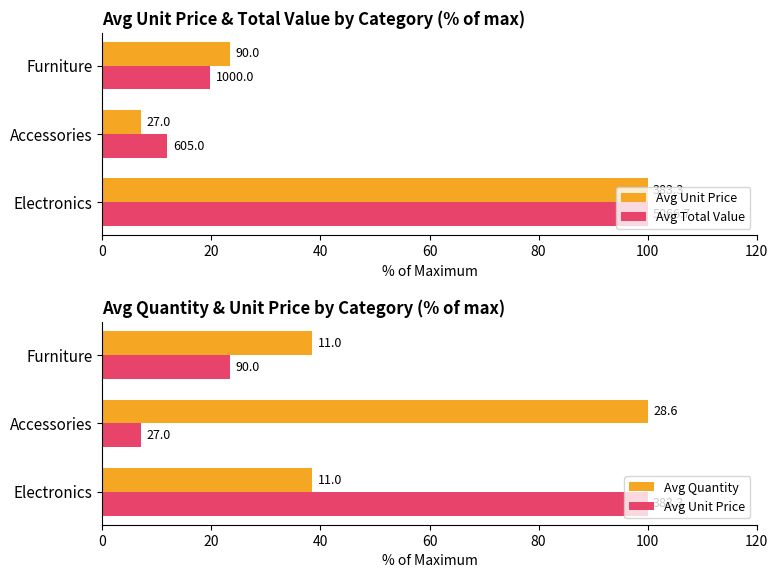

What is the spread (max minus min) of values at Accessories?

93.0